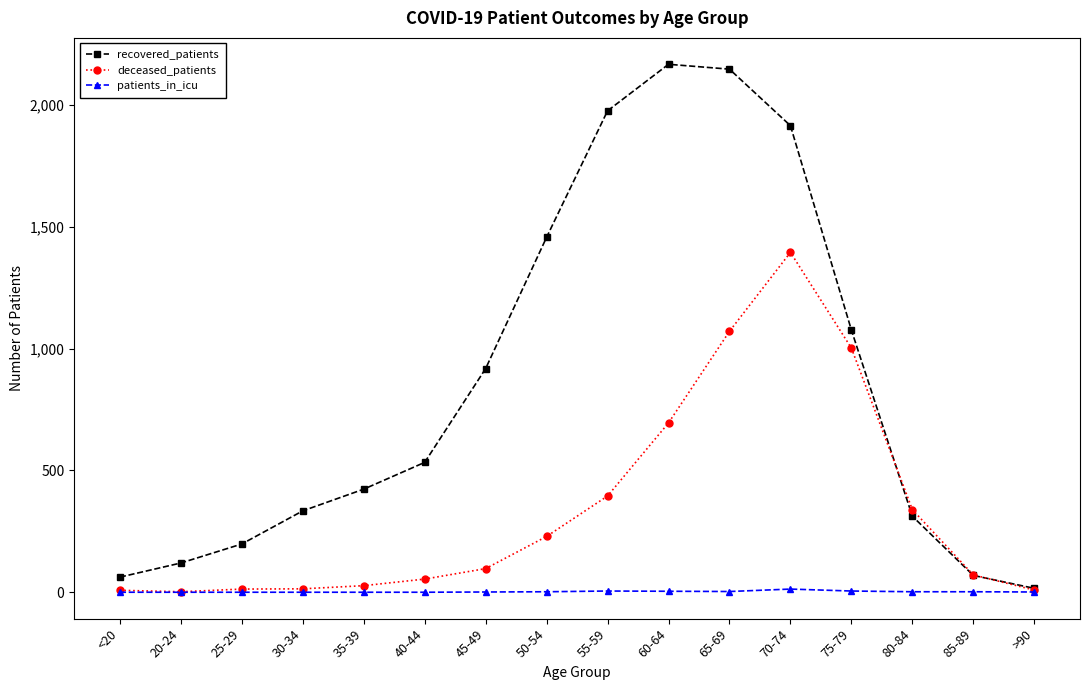

Where is recovered_patients nearest to the value 1091?

75-79